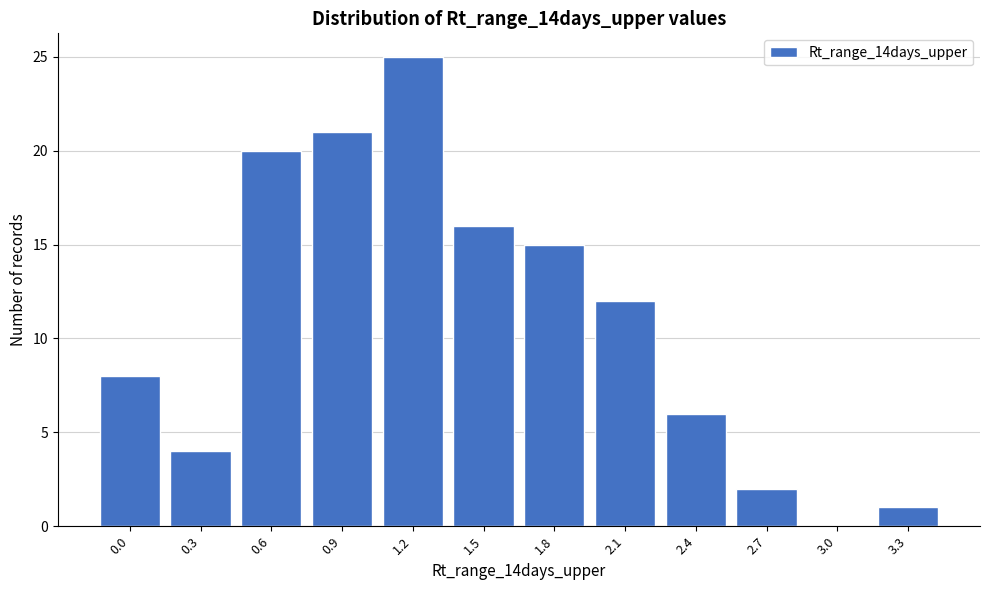

Reading left to right, extract all data points from this chart.

0.0=8	0.3=4	0.6=20	0.9=21	1.2=25	1.5=16	1.8=15	2.1=12	2.4=6	2.7=2	3.0=0	3.3=1